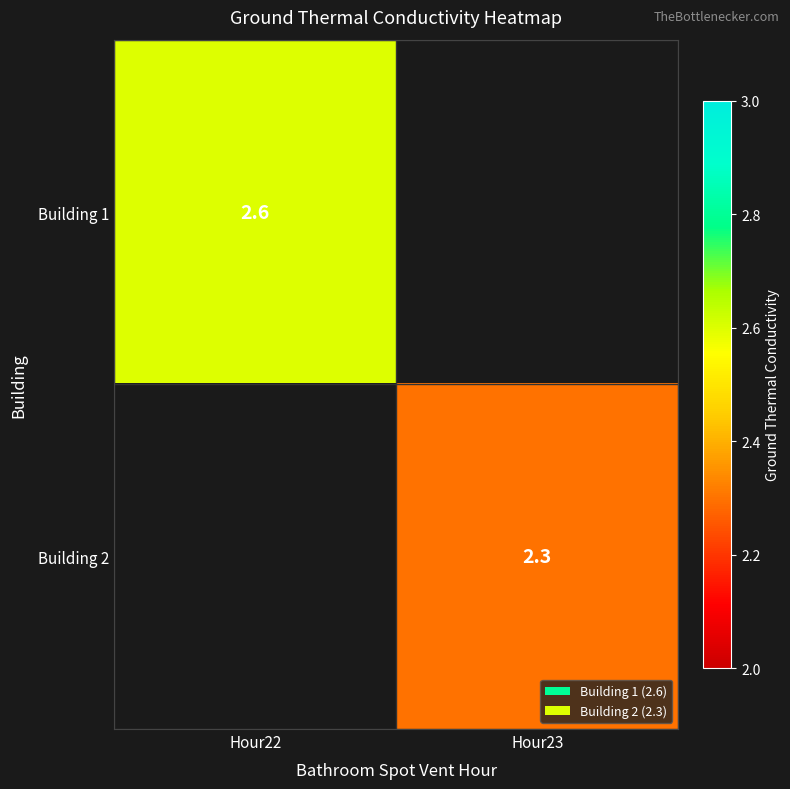

The Building 1 series shows 0.8 at Hour22. True or false?

False